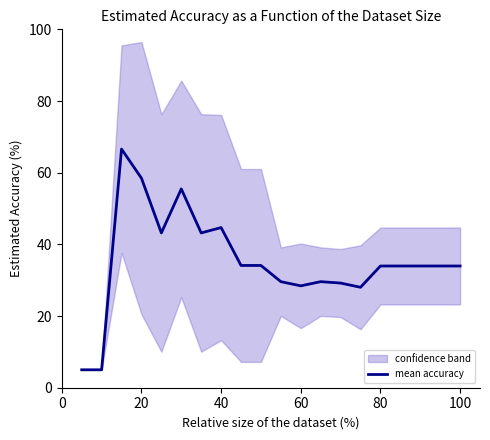

What is the value of the 5th point from the left?

43.2